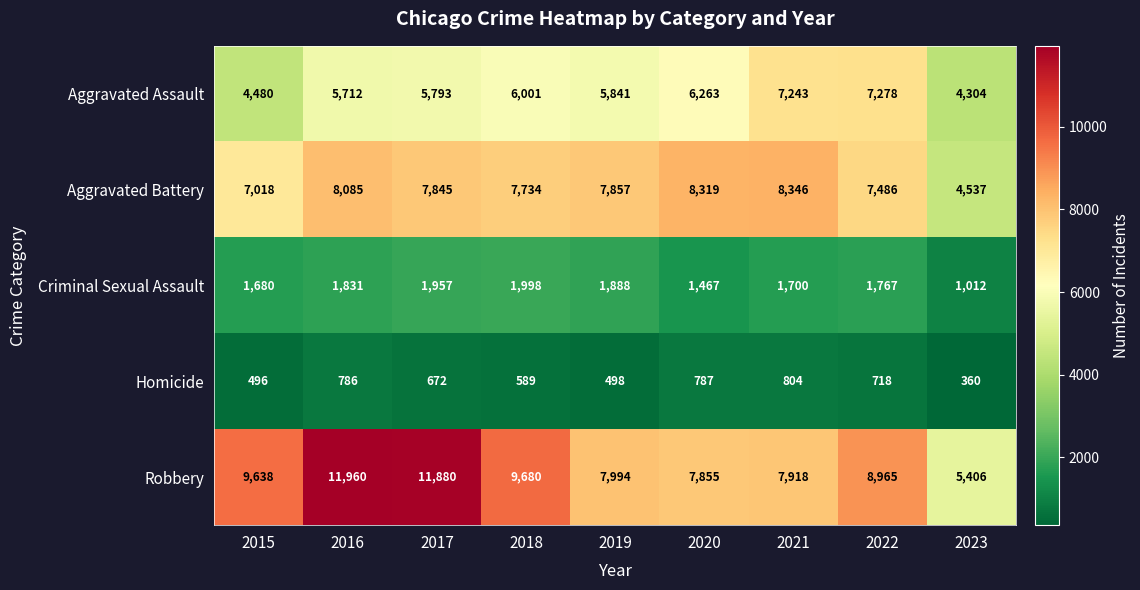

What is the minimum value for Aggravated Assault?

4304